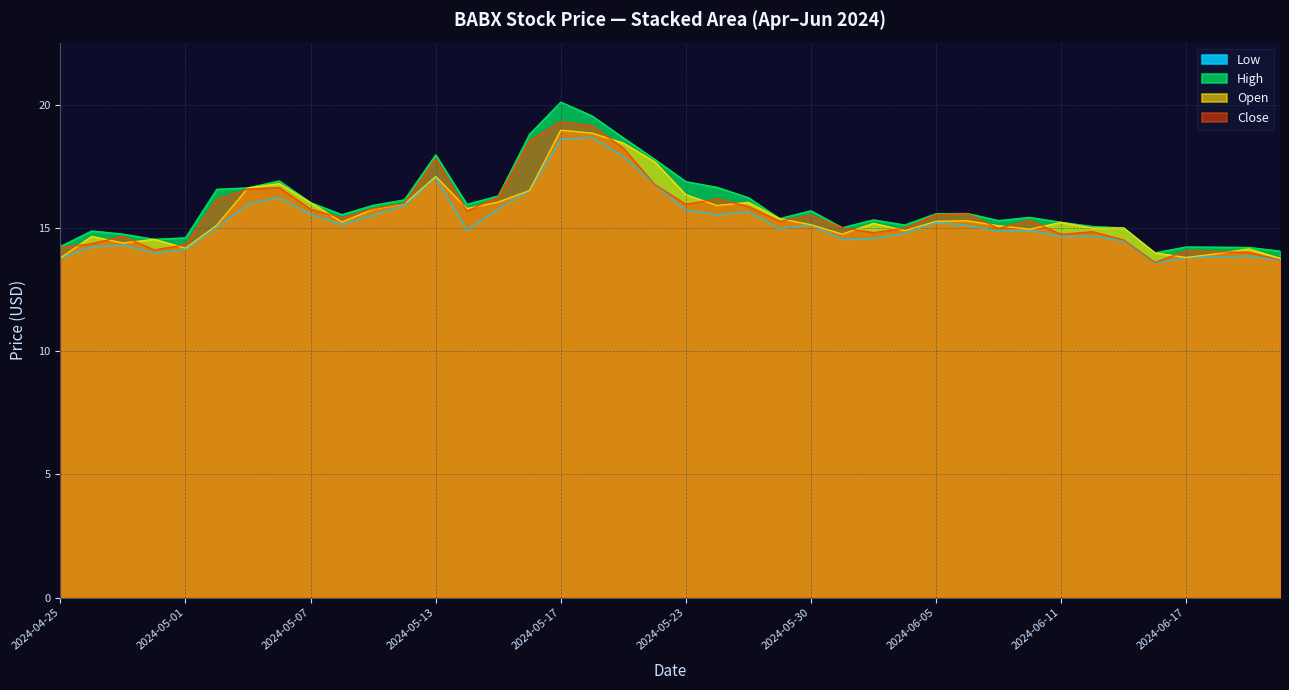

What is the label of the 4th point from the left?

2024-04-30